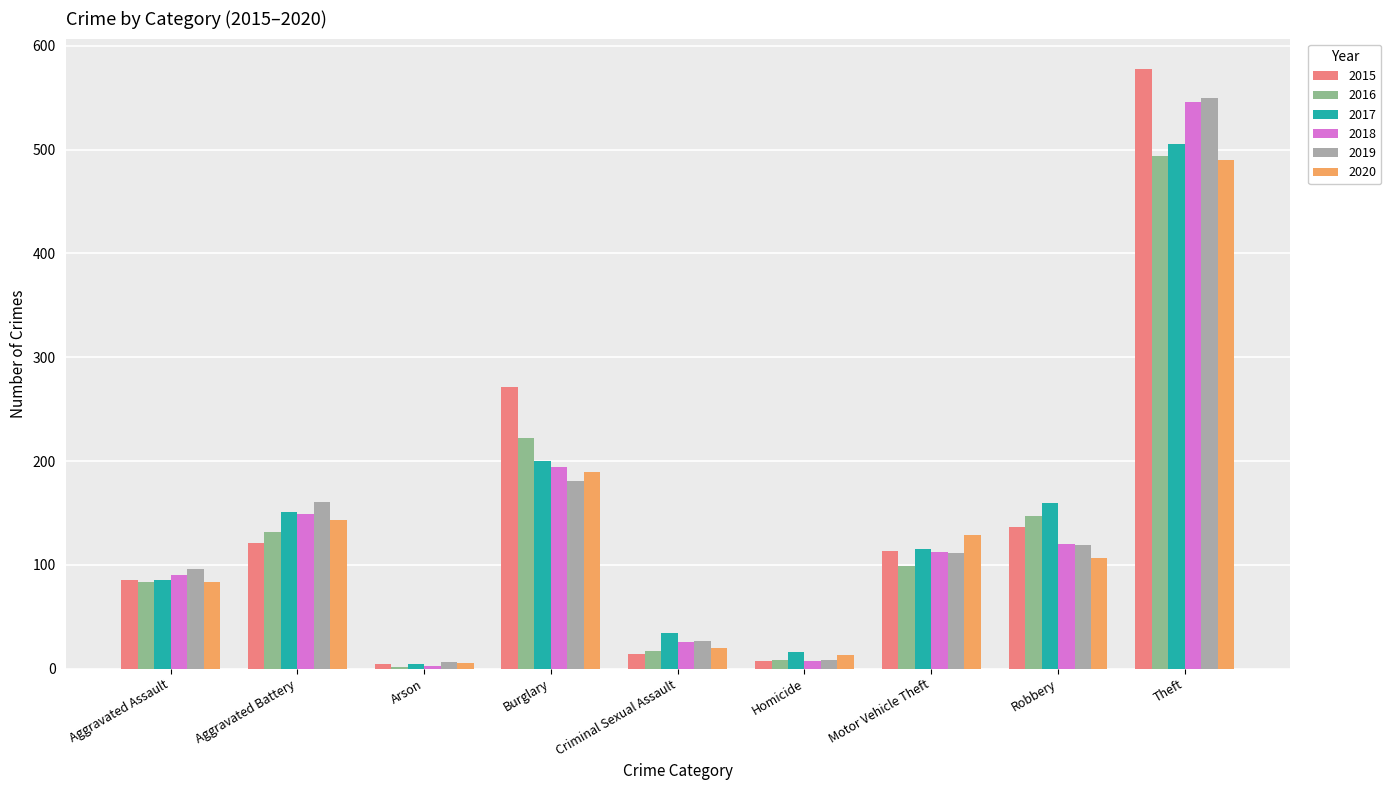

What is the label of the 9th bar from the left?

Theft